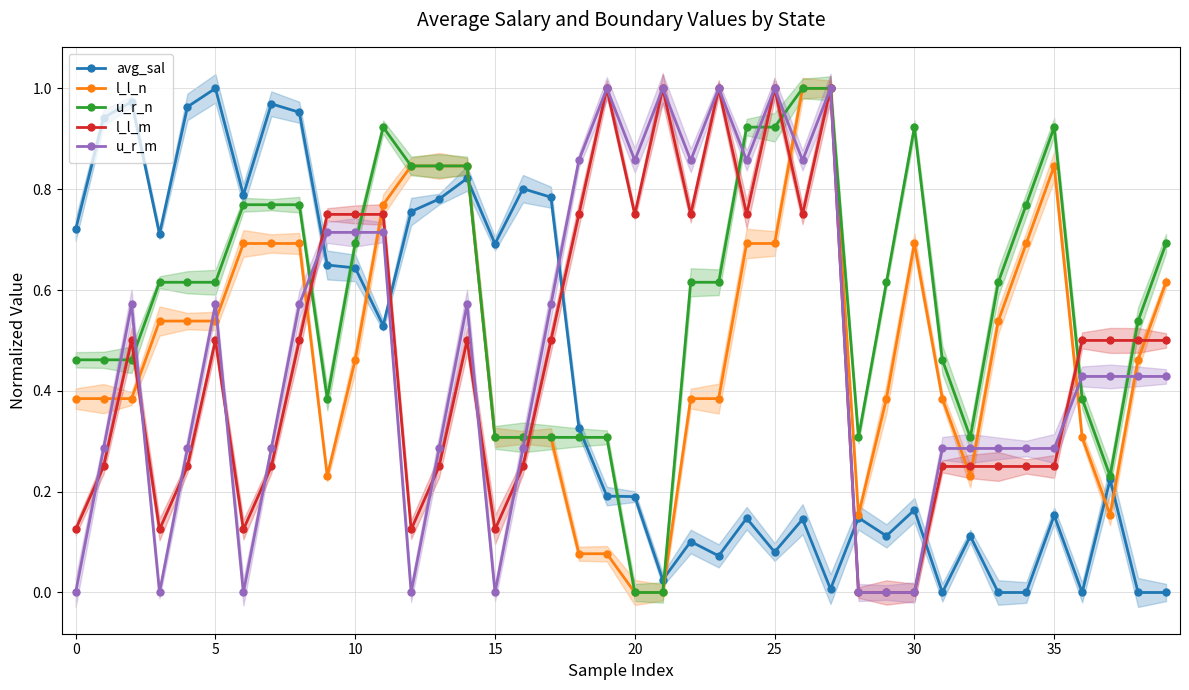

Is this an area chart (filled region under the line)?

No